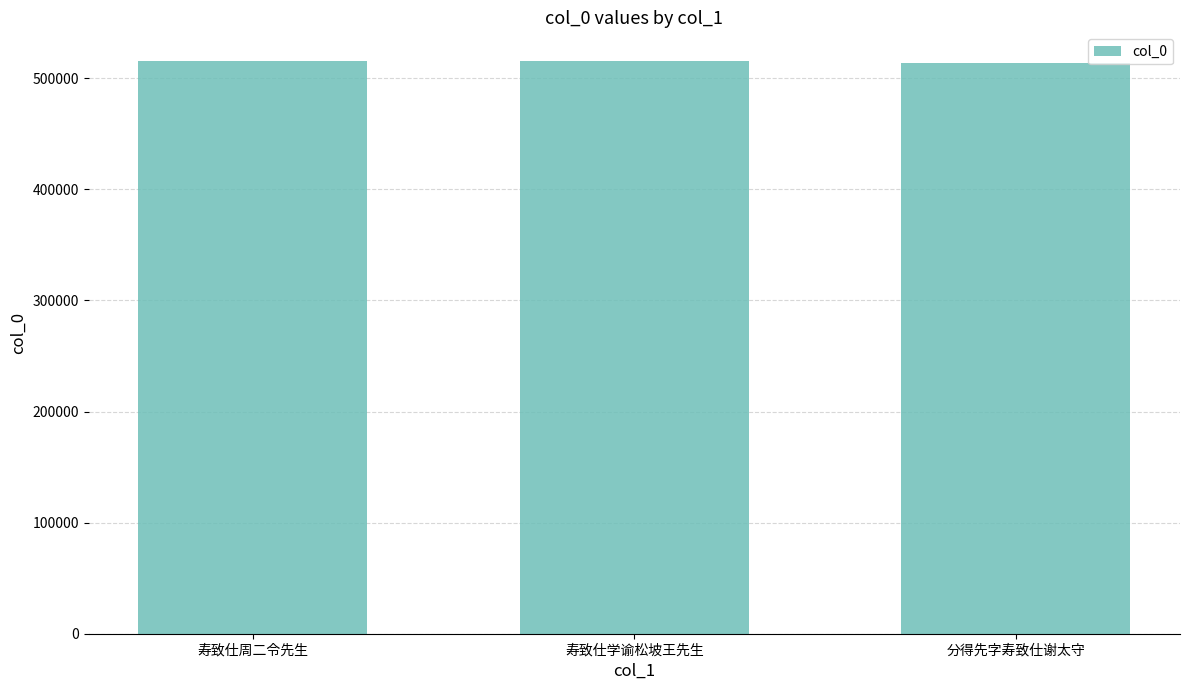

What is the change in value from 寿致仕学谕松坡王先生 to 分得先字寿致仕谢太守?

-1586